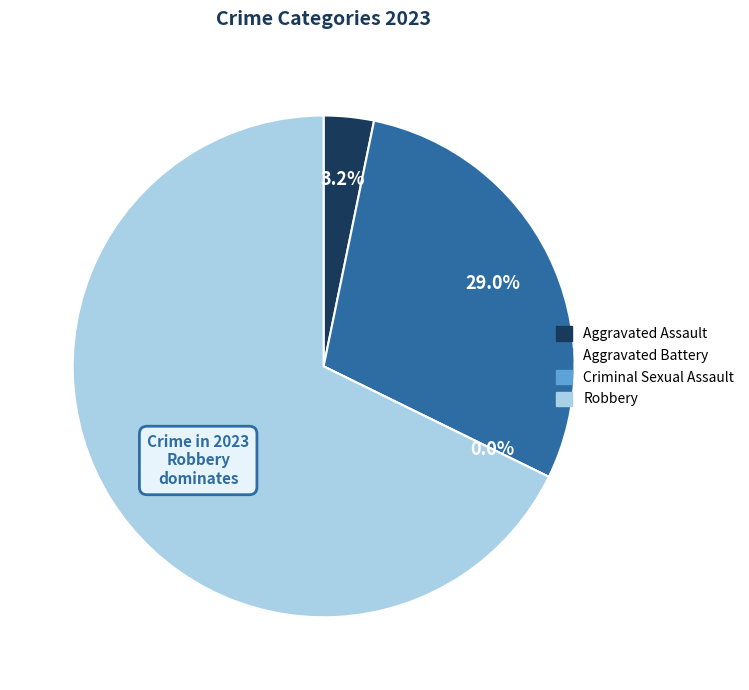

To the nearest percent, what is the difference between the Robbery and Criminal Sexual Assault slice percentages?

68%